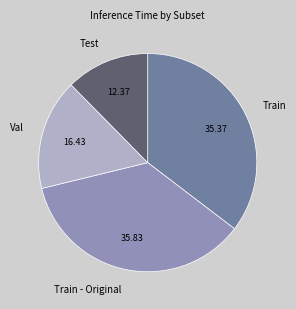

Is there a majority slice in this chart?

No